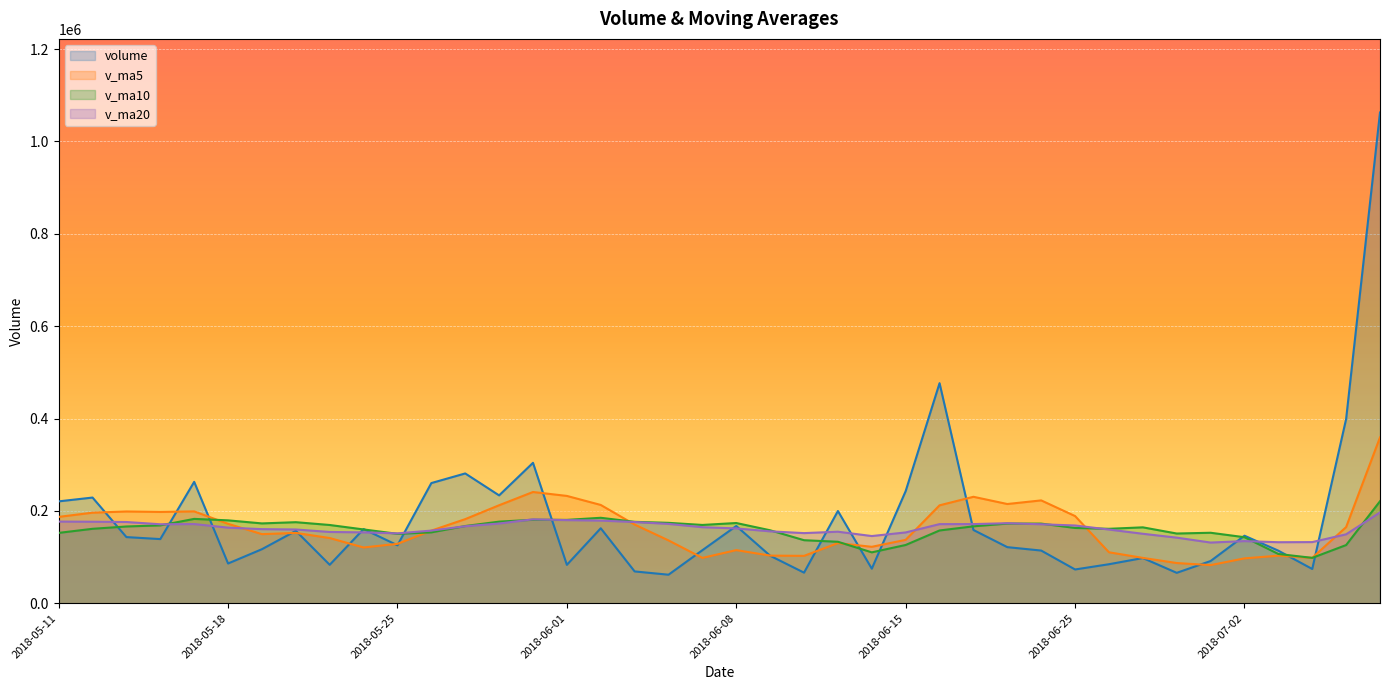

Is the value of v_ma10 at 2018-06-27 greater than the value of v_ma20 at 2018-06-28?

Yes